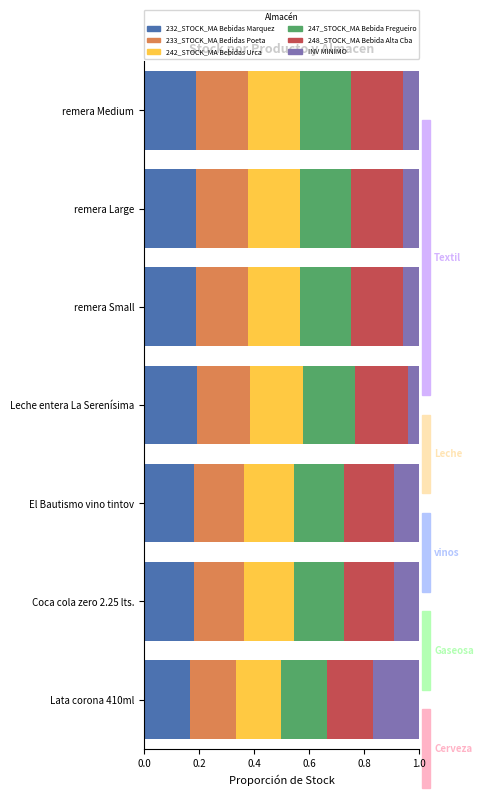

How many series are shown in this chart?

6